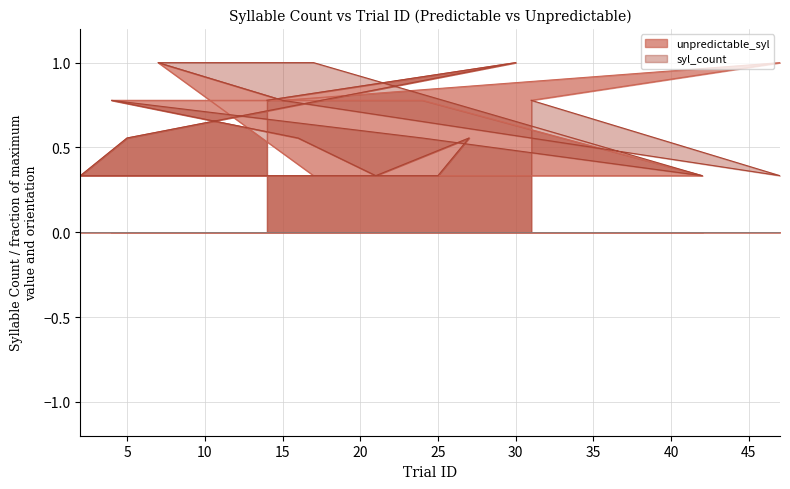

What is the sum of all unpredictable_syl values?

10.2